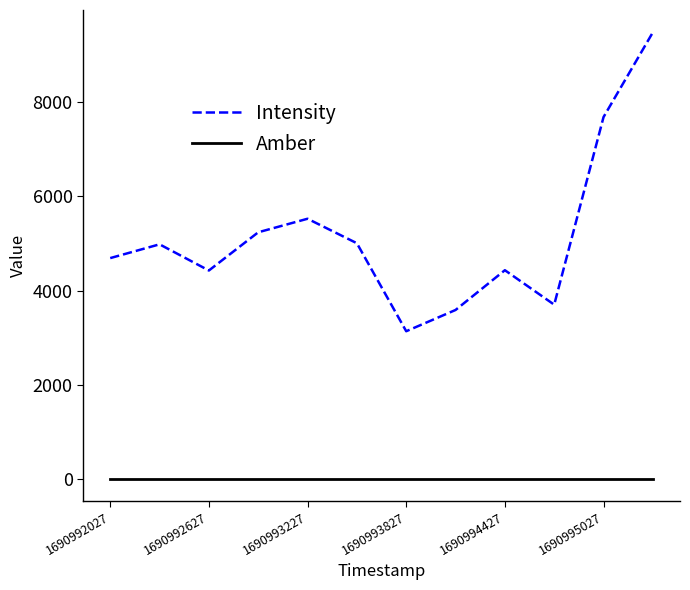

How many interior local peaks does the Intensity series have?

3